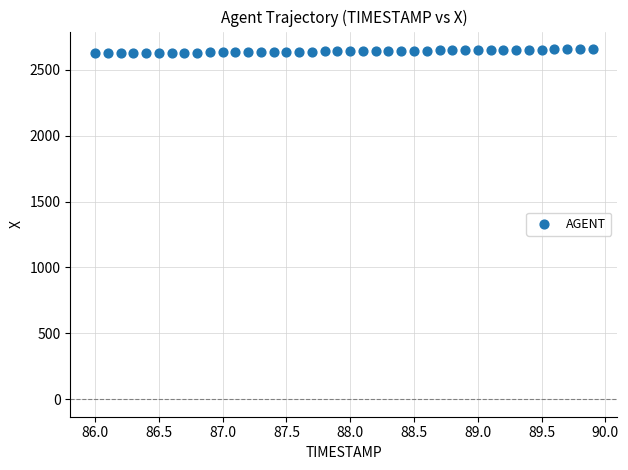

What is the range of Y values (max minus min)?

33.2